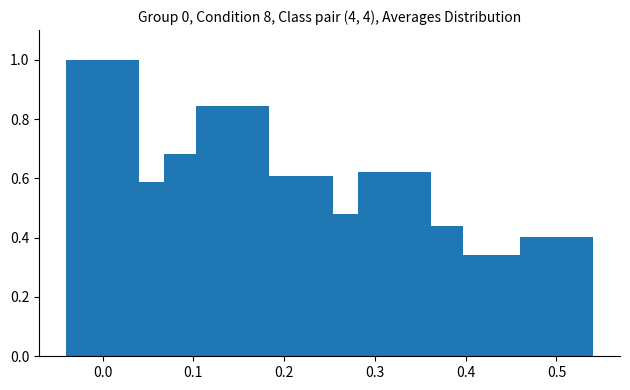

Count the values in the range 0 to 1.

15